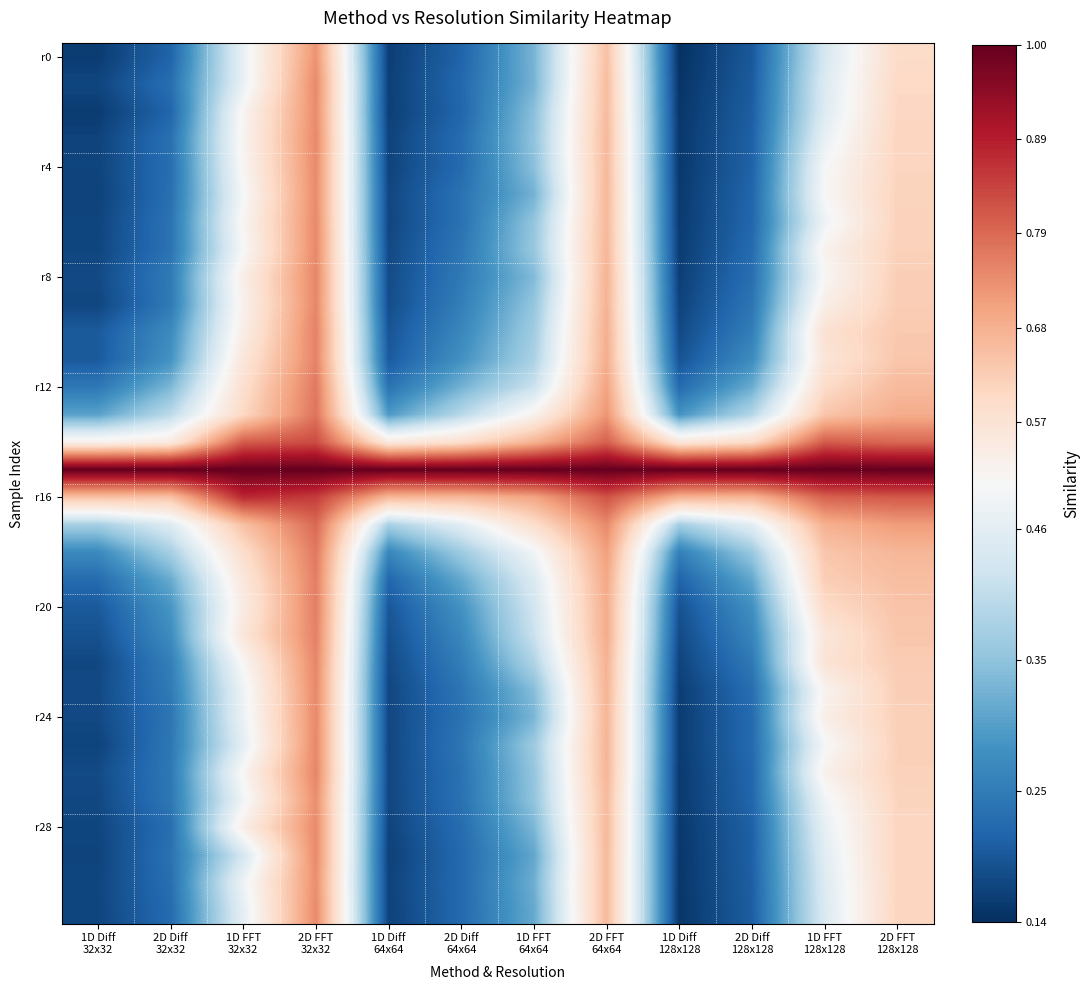

What is the difference between the highest and lowest values at 2D Diff
64x64?

0.8